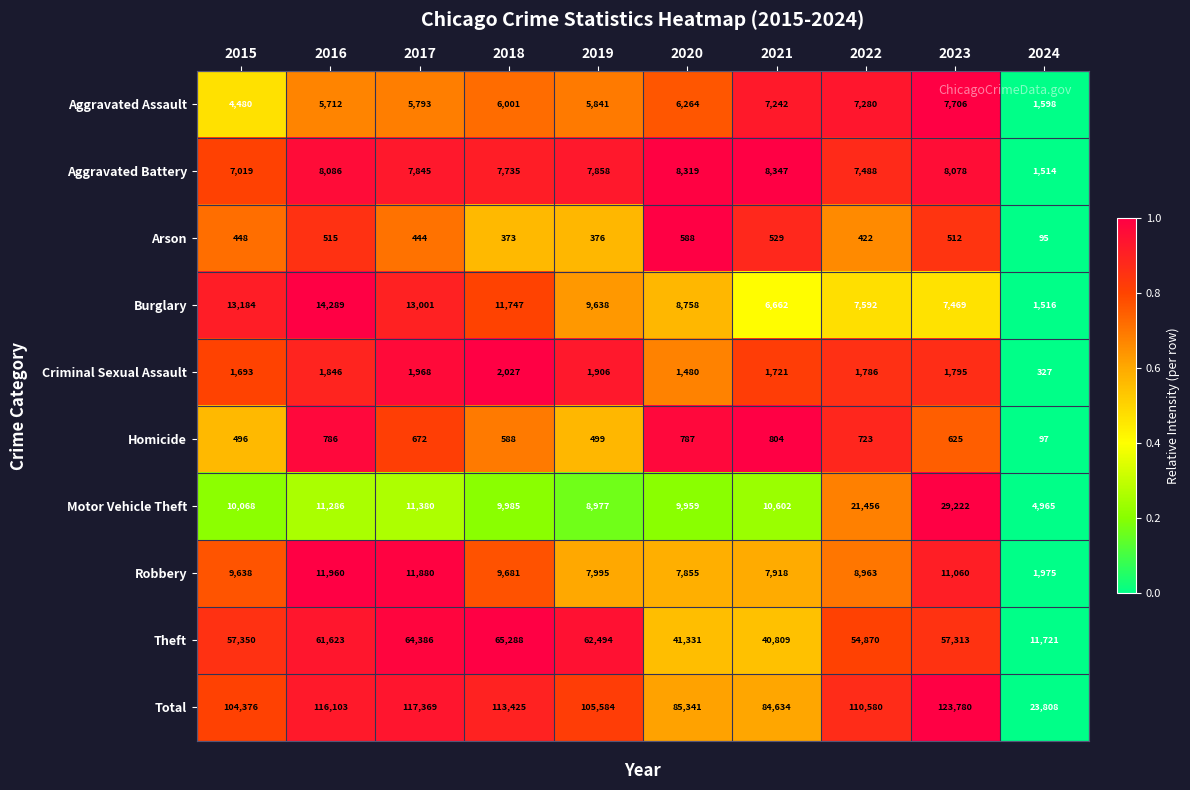

What is the difference between the highest and lowest values at 2020?

84753